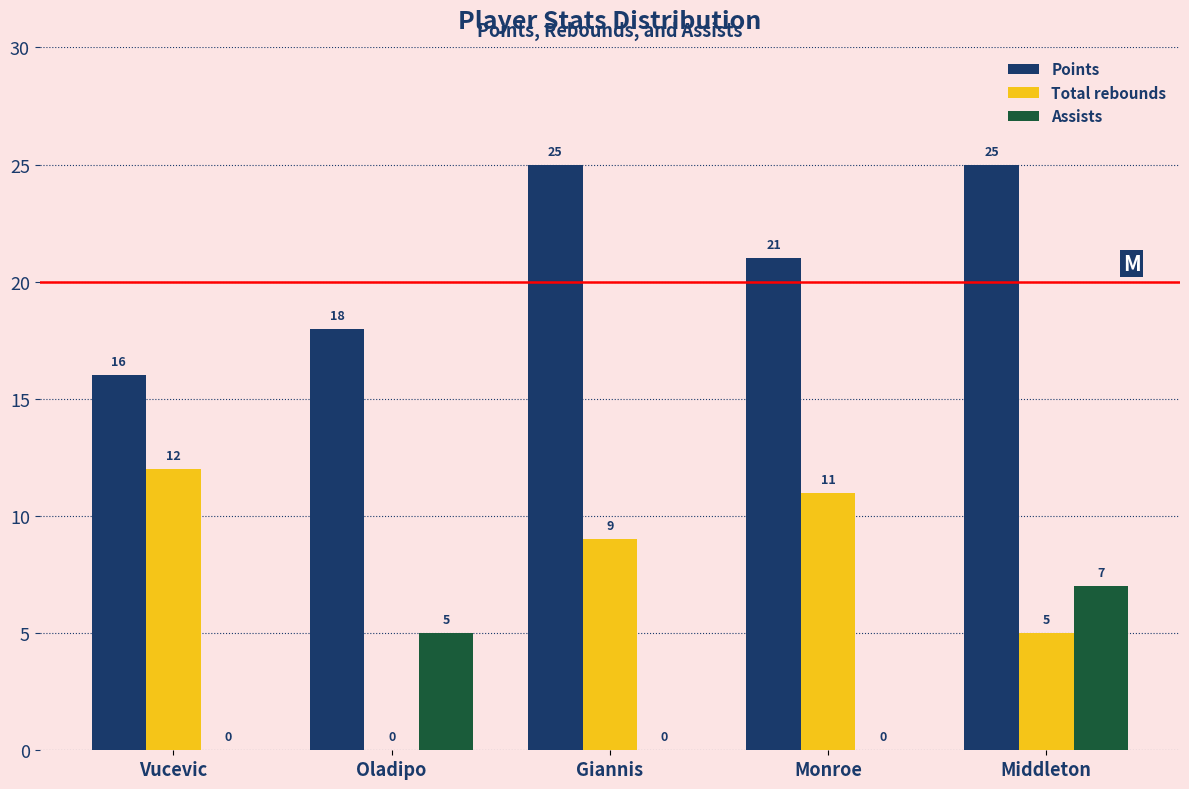

Reading left to right, transcribe all the data shown in this chart.

Points: Vucevic=16	Oladipo=18	Giannis=25	Monroe=21	Middleton=25
Total rebounds: Vucevic=12	Oladipo=0	Giannis=9	Monroe=11	Middleton=5
Assists: Vucevic=0	Oladipo=5	Giannis=0	Monroe=0	Middleton=7